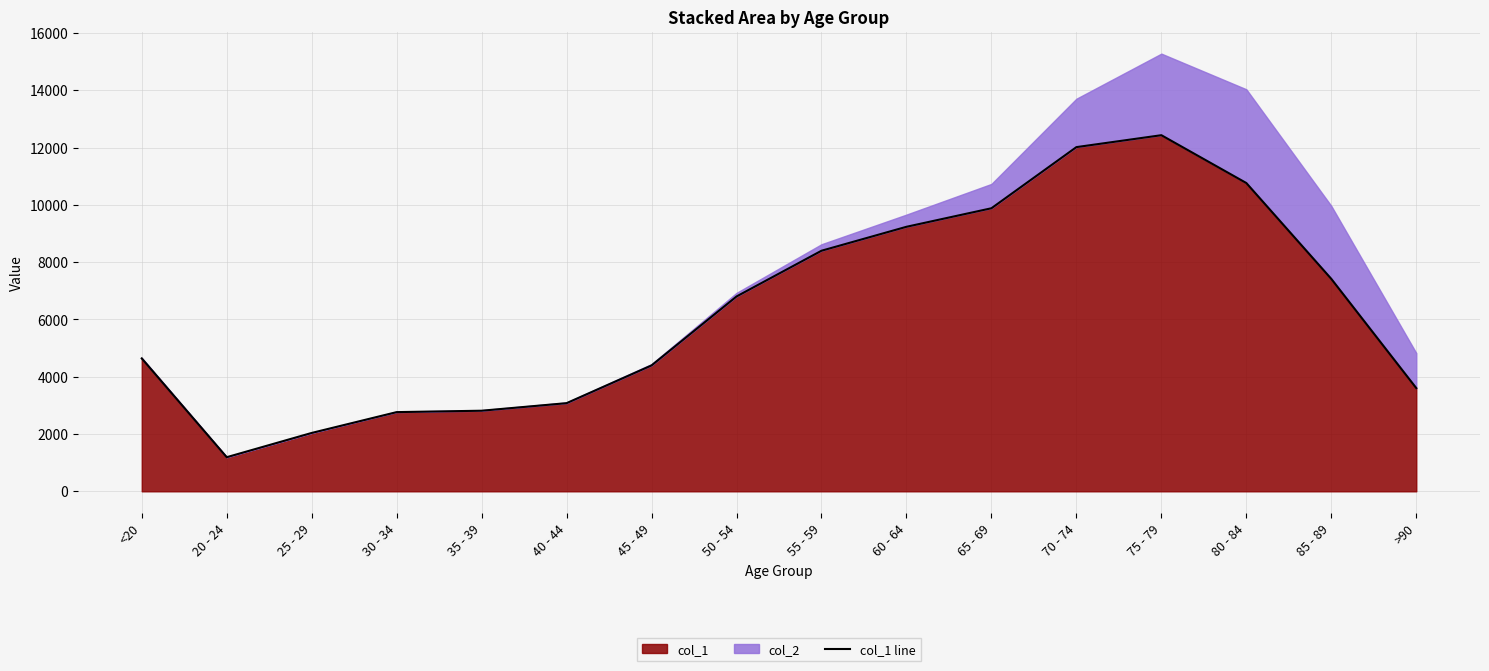

At which label does col_1 reach its peak?

75 - 79